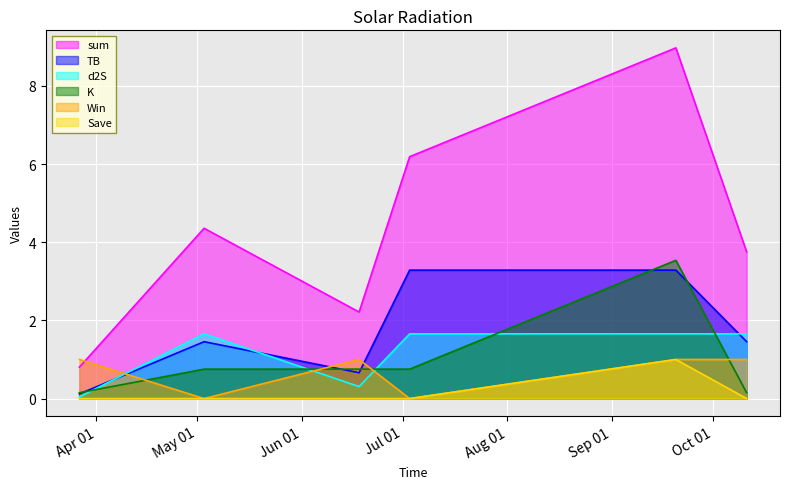

How many values in the Save series exceed 0?

1